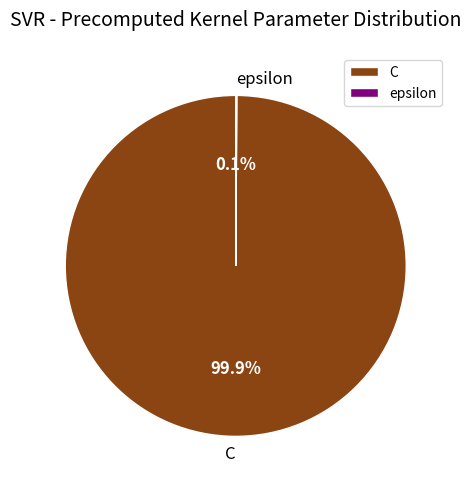

Is it true that C is 100% of the pie?

True